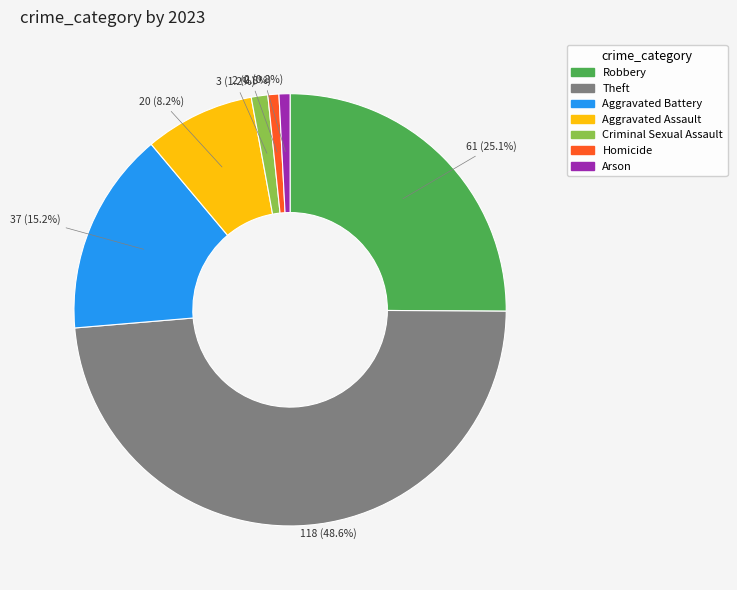

Count the number of slices in the pie.

7